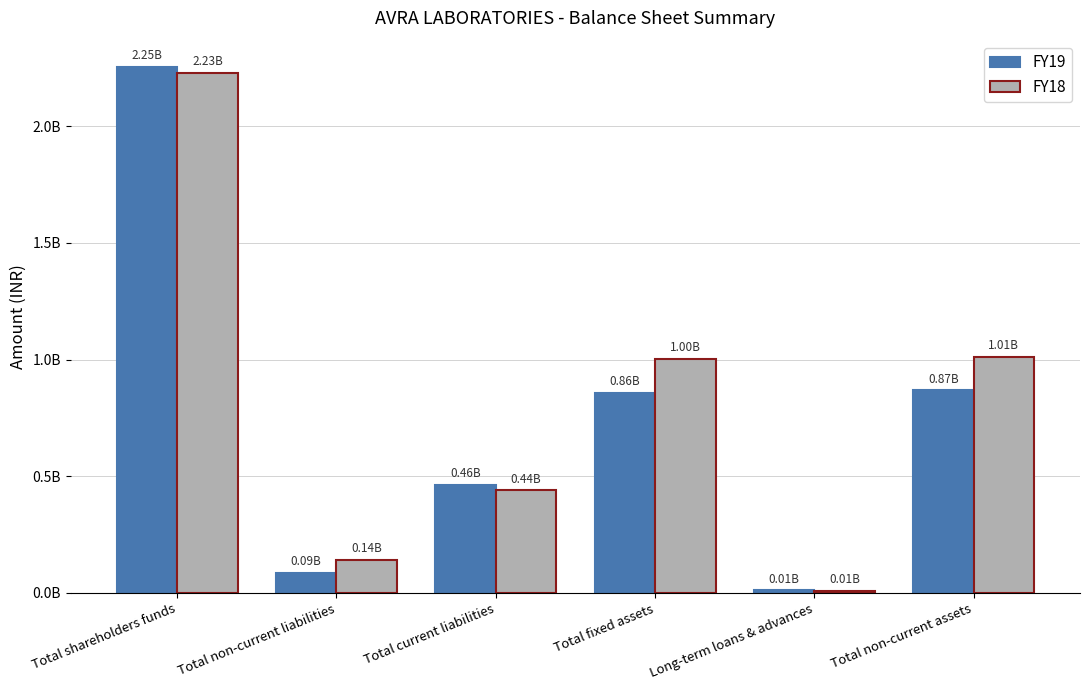

Are the bars grouped side by side (vs. stacked)?

Yes